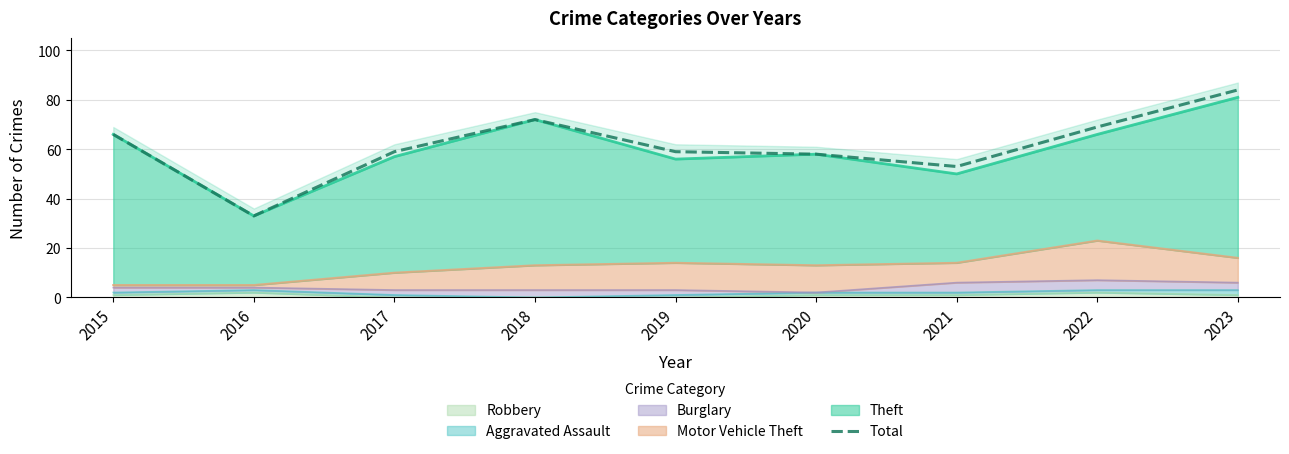

True or false: the data shows 69 at 2022.

True